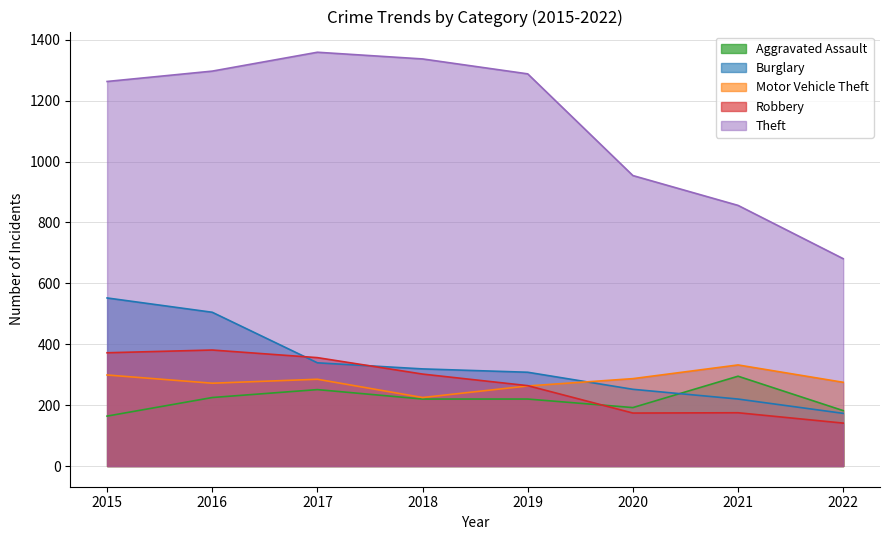

How many lines are shown in the chart?

5